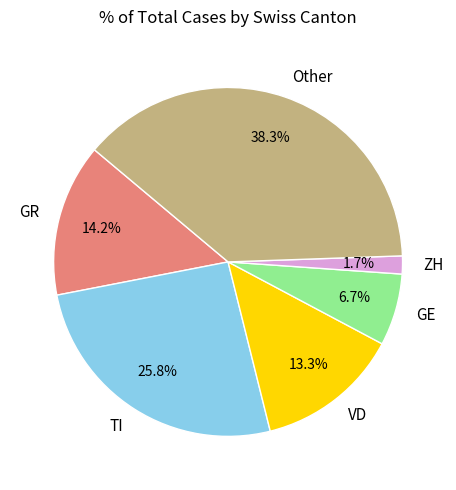

Count the number of slices in the pie.

6